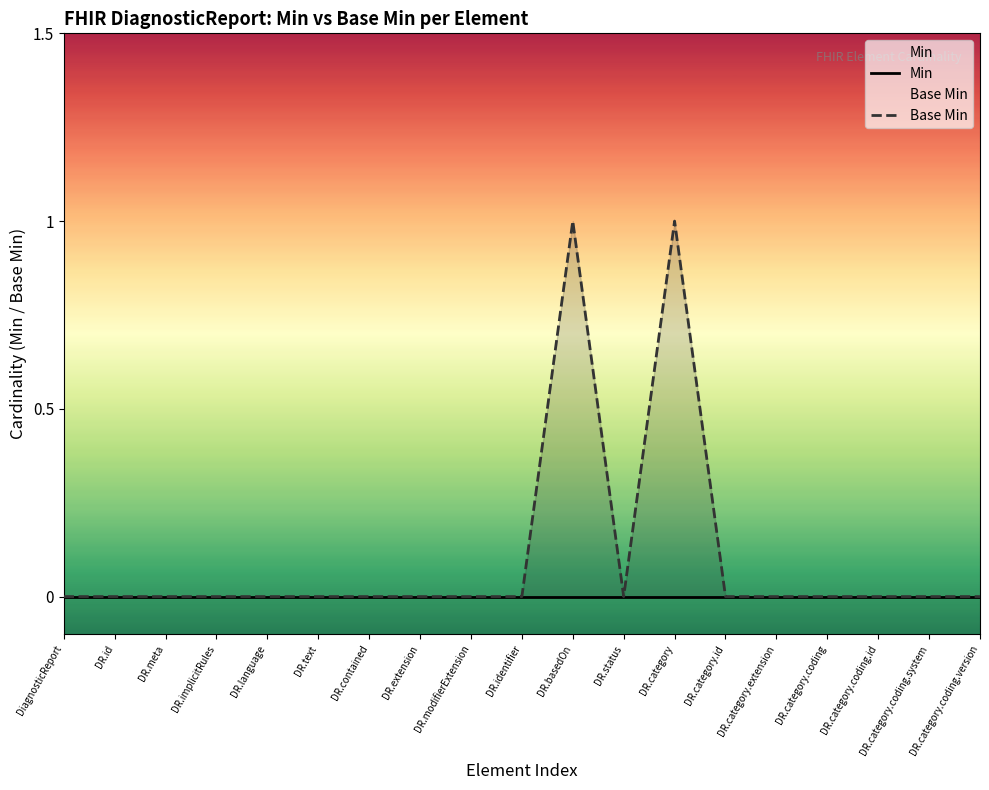

Where is Min nearest to the value 0?

DiagnosticReport